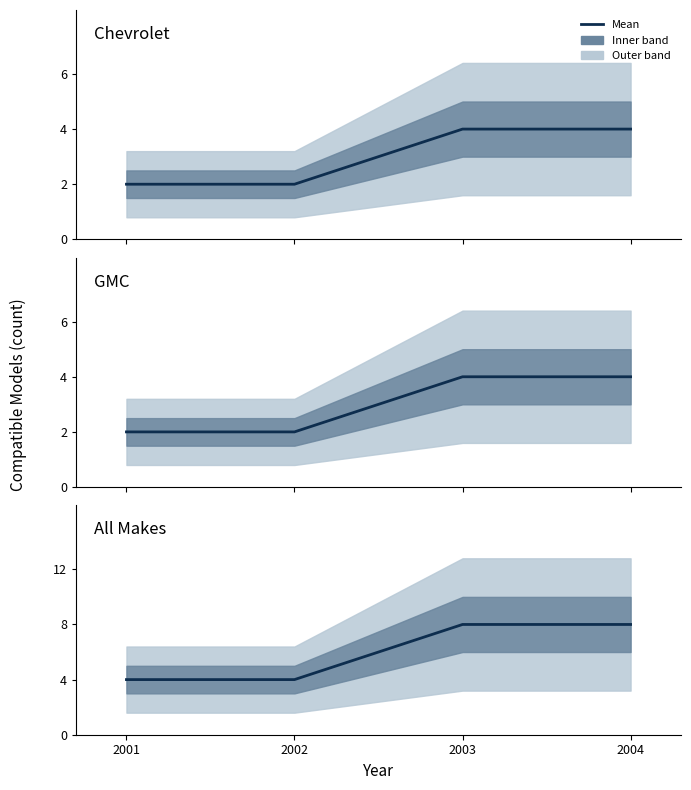

What is the minimum value shown in the chart?

2